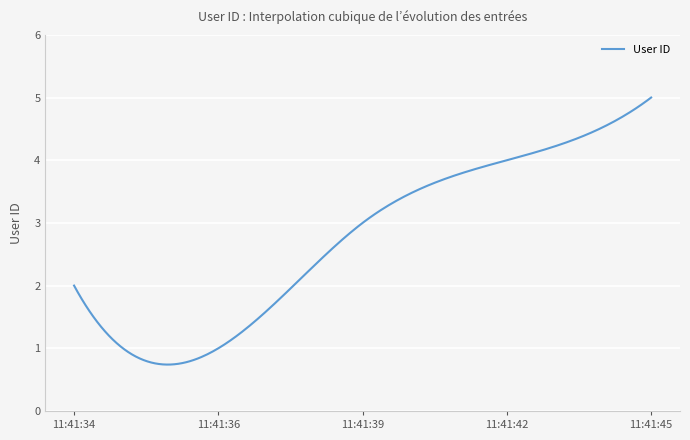

What is the maximum value shown in the chart?

5.0